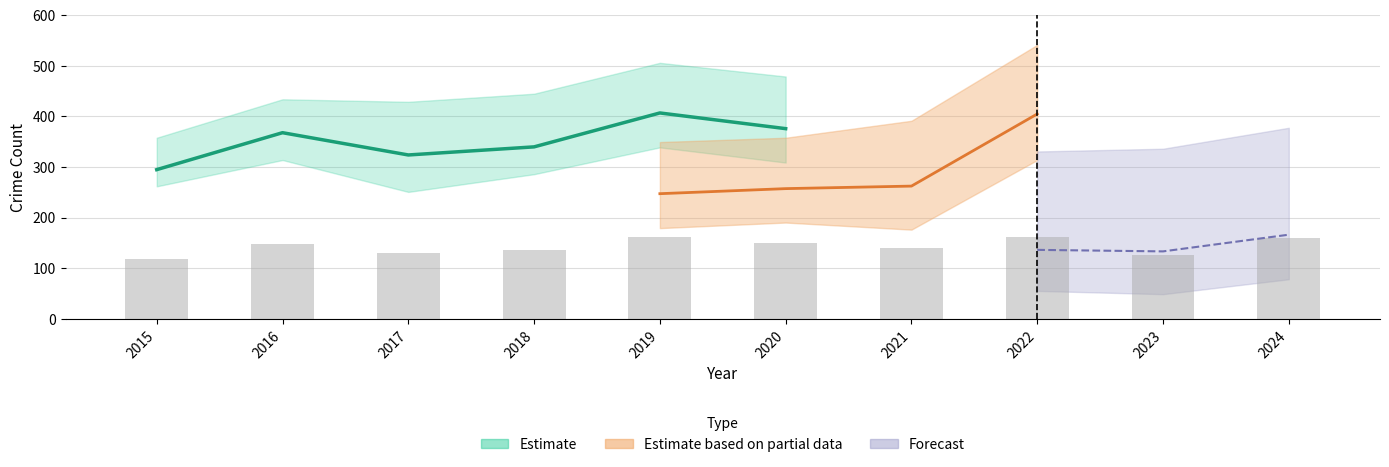

What is the value of the 1st bar from the left?

295